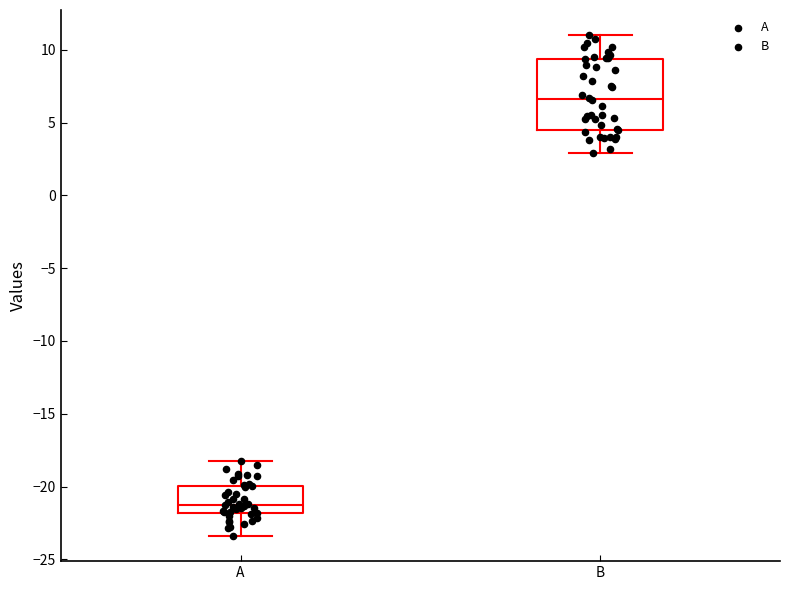

Which box's median line is the lowest?

A